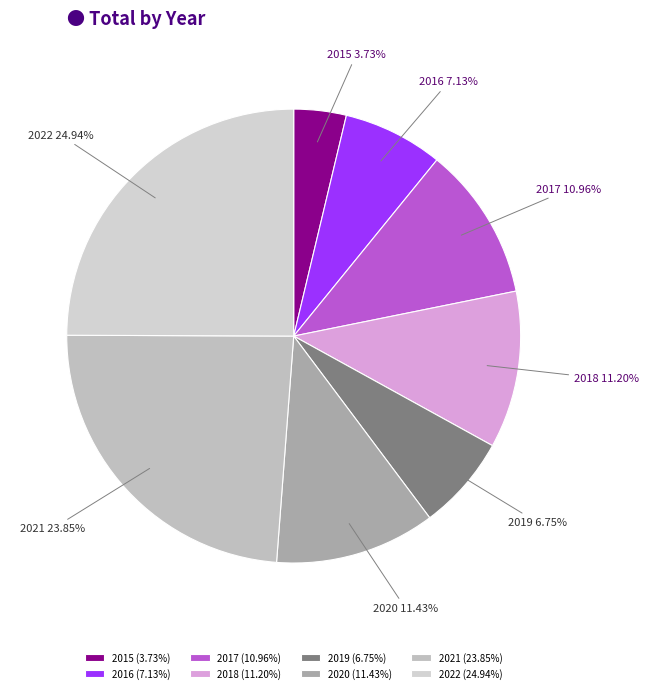

Approximately how many times larger is the value at 2016 compared to 2017?

0.7